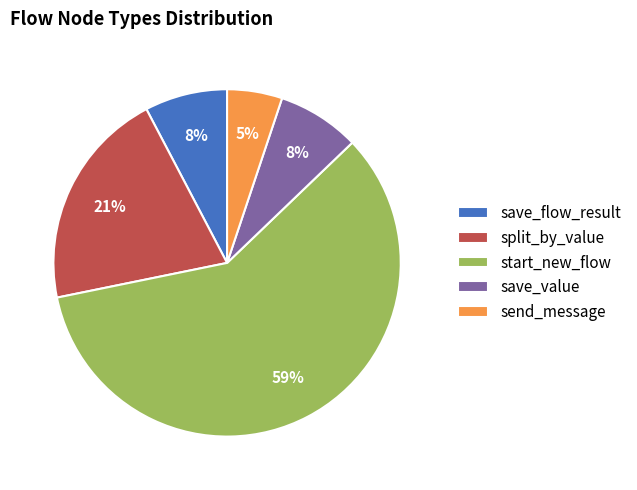

Which has a higher value, send_message or save_value?

save_value